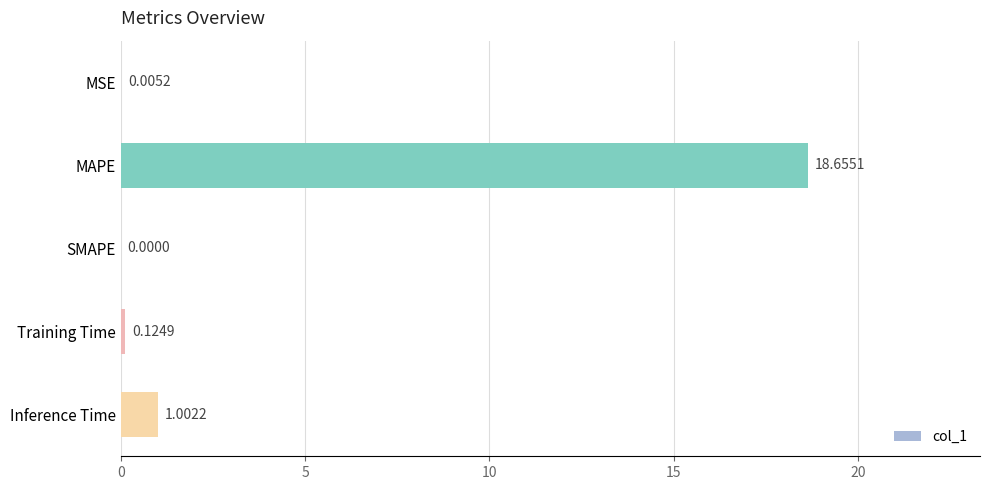

Which label corresponds to the largest value in the chart?

MAPE